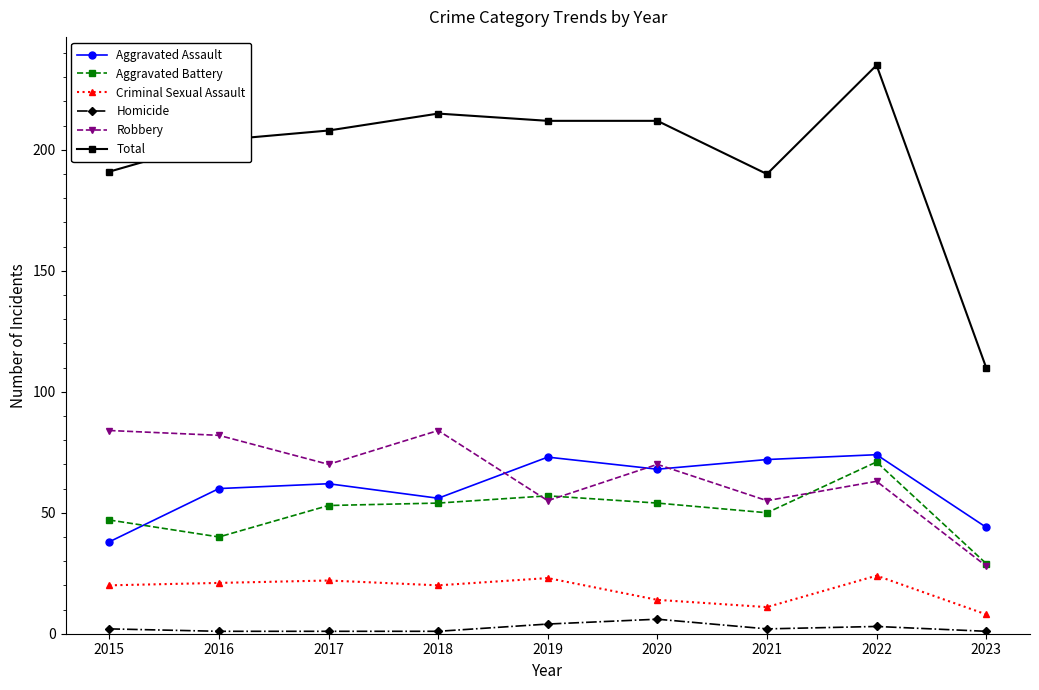

At which category does Aggravated Assault reach its first local valley?

2018